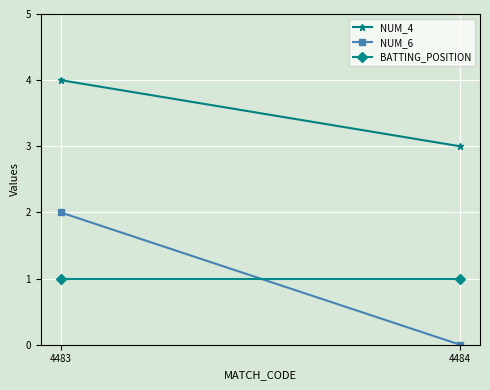

Is this an area chart (filled region under the line)?

No